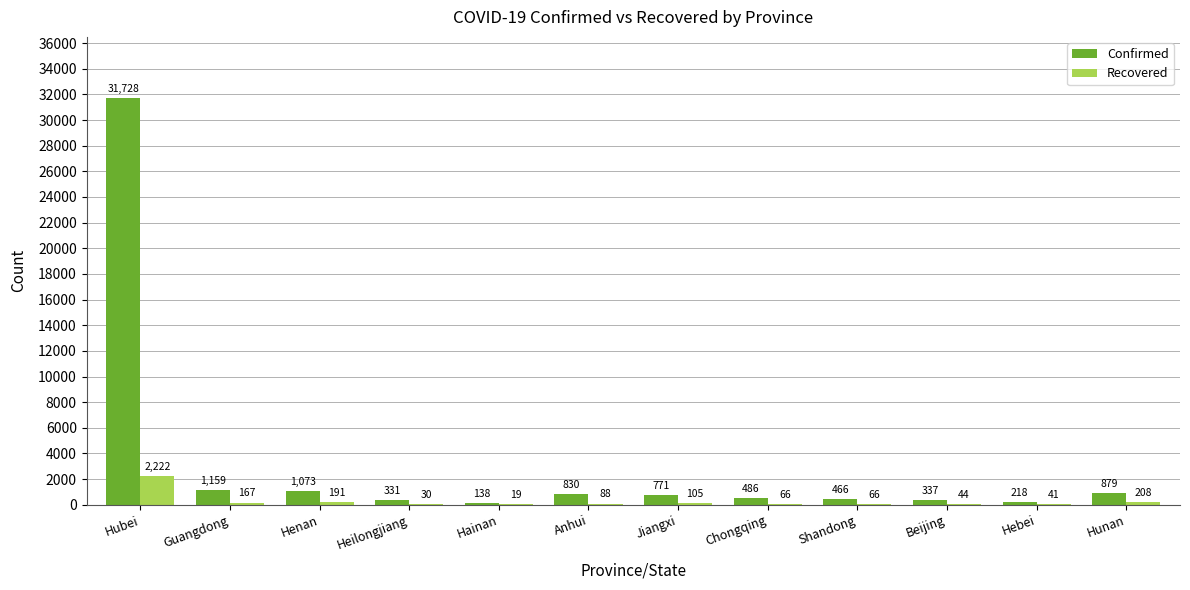

What is the sum of the Confirmed values at Anhui and Heilongjiang?

1161